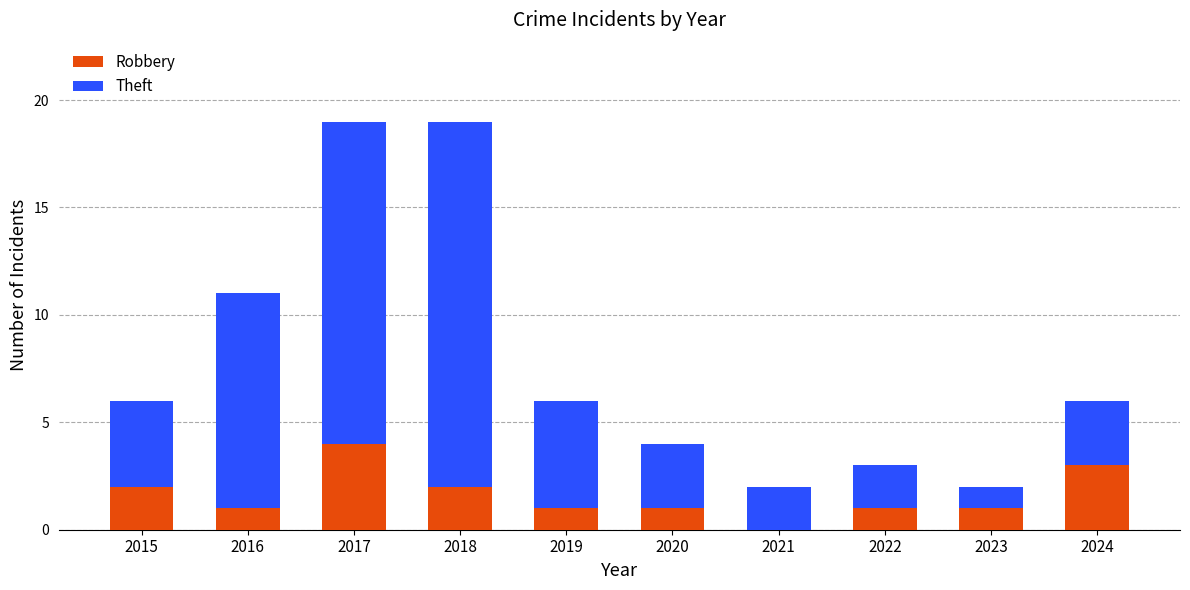

Reading left to right, transcribe the values for Robbery.

2015=2	2016=1	2017=4	2018=2	2019=1	2020=1	2021=0	2022=1	2023=1	2024=3